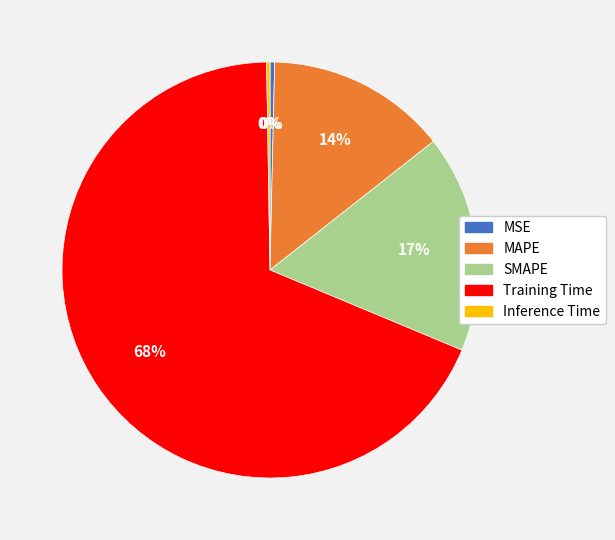

To the nearest percent, what is the average slice percentage?

20%